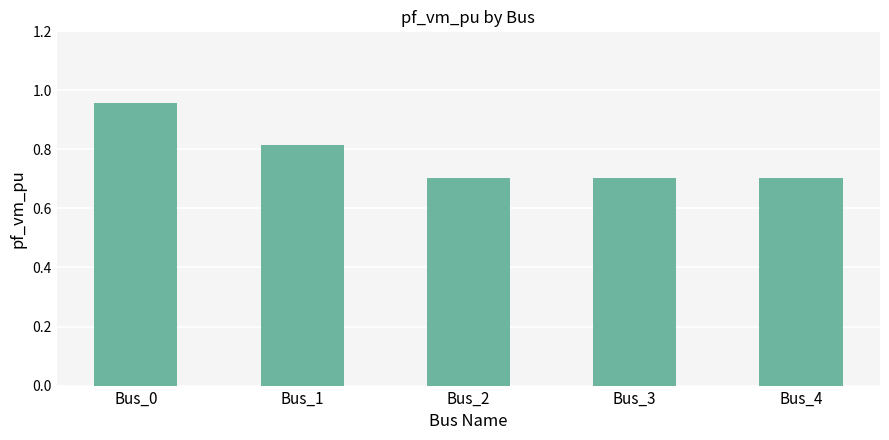

How many bars are there in total?

5